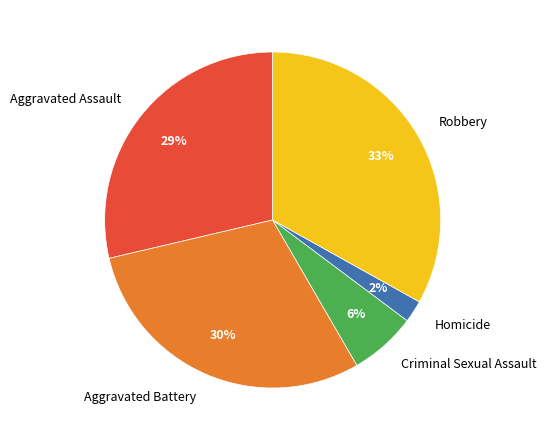

Count the number of slices in the pie.

5